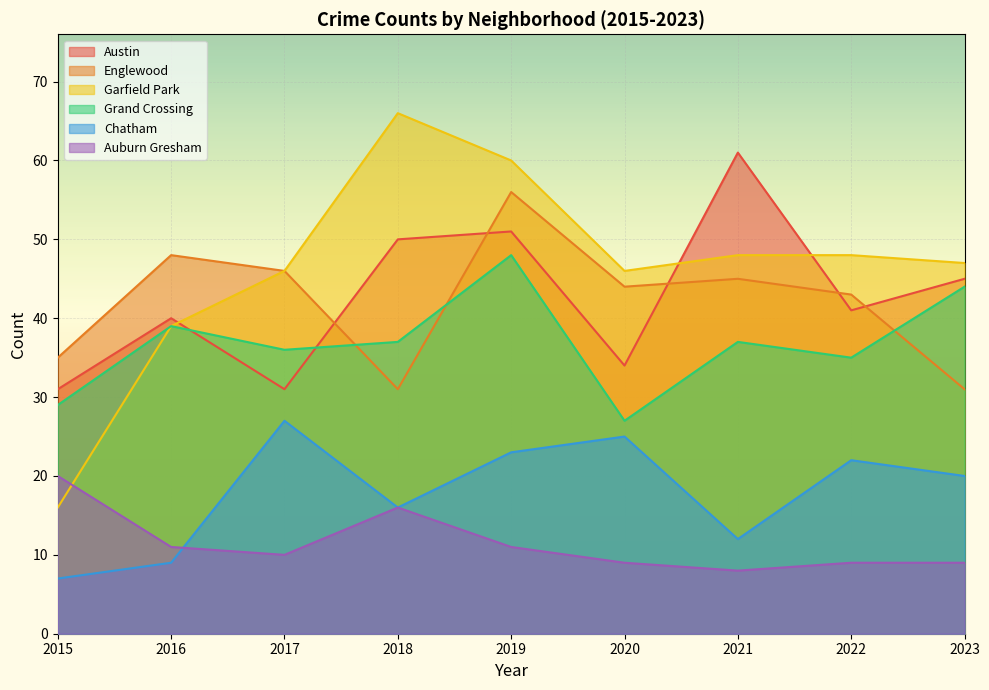

What is the spread (max minus min) of values at 2018?

50